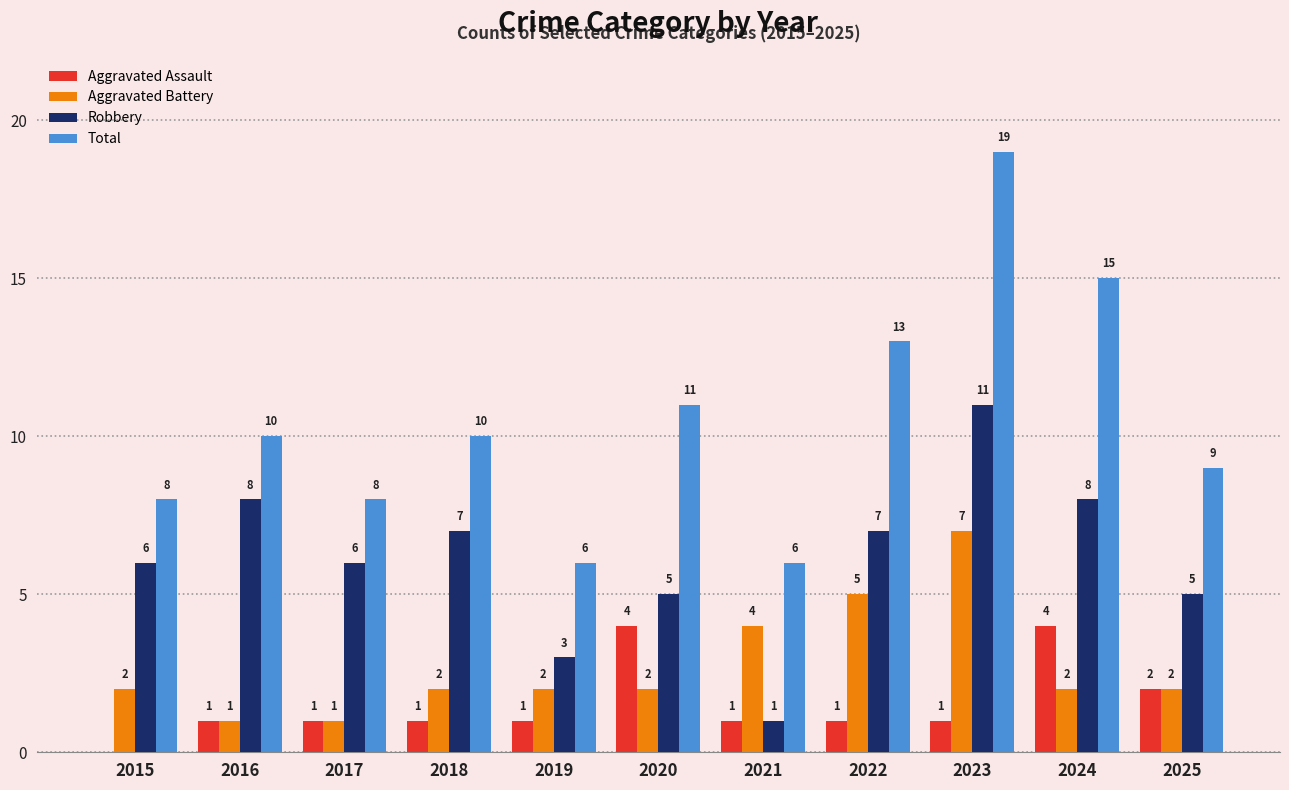

What are all the series names shown in the legend?

Aggravated Assault, Aggravated Battery, Robbery, Total